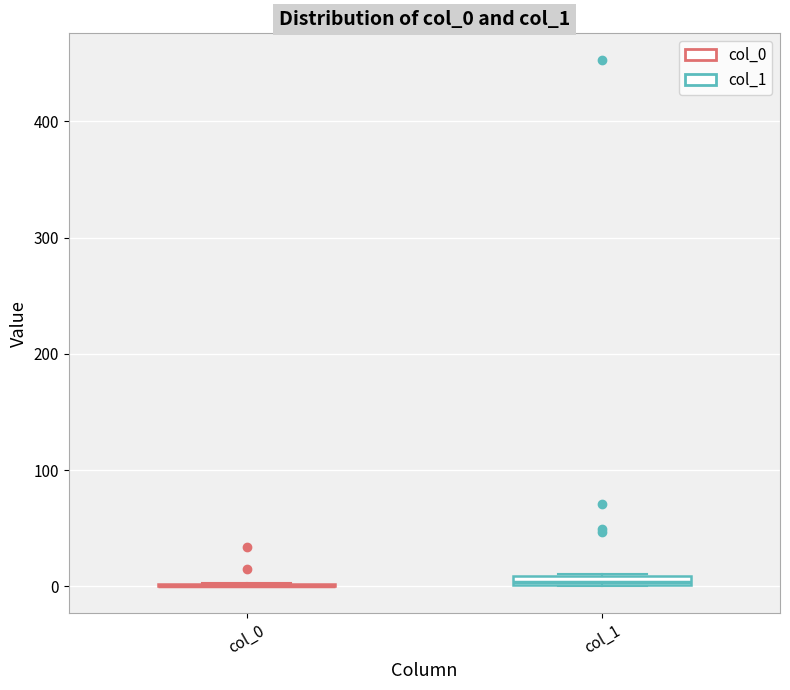

Where is the upper edge of the box for col_1 on the y-axis? The values are not printed on the chart, so give them approximately, as read against the axis.

10